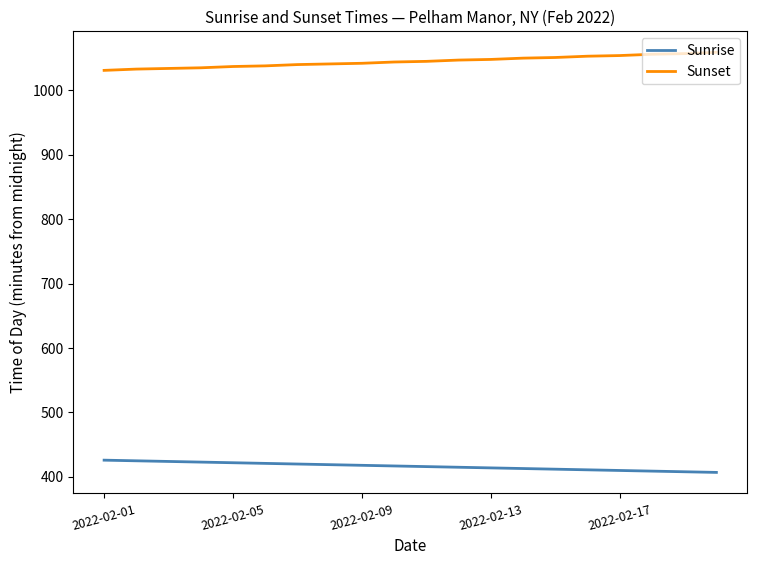

Which series has the largest total across all categories?

Sunset